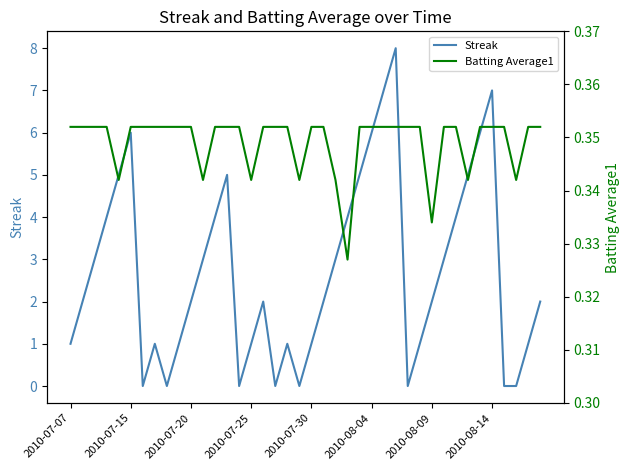

Reading left to right, what are all the values shown in this chart?

Streak: 1.0	2.0	3.0	4.0	5.0	6.0	0.0	1.0	0.0	1.0	2.0	3.0	4.0	5.0	0.0	1.0	2.0	0.0	1.0	0.0	1.0	2.0	3.0	4.0	5.0	6.0	7.0	8.0	0.0	1.0	2.0	3.0	4.0	5.0	6.0	7.0	0.0	0.0	1.0	2.0
Batting Average1: 0.4	0.4	0.4	0.4	0.3	0.4	0.4	0.4	0.4	0.4	0.4	0.3	0.4	0.4	0.4	0.3	0.4	0.4	0.4	0.3	0.4	0.4	0.3	0.3	0.4	0.4	0.4	0.4	0.4	0.4	0.3	0.4	0.4	0.3	0.4	0.4	0.4	0.3	0.4	0.4